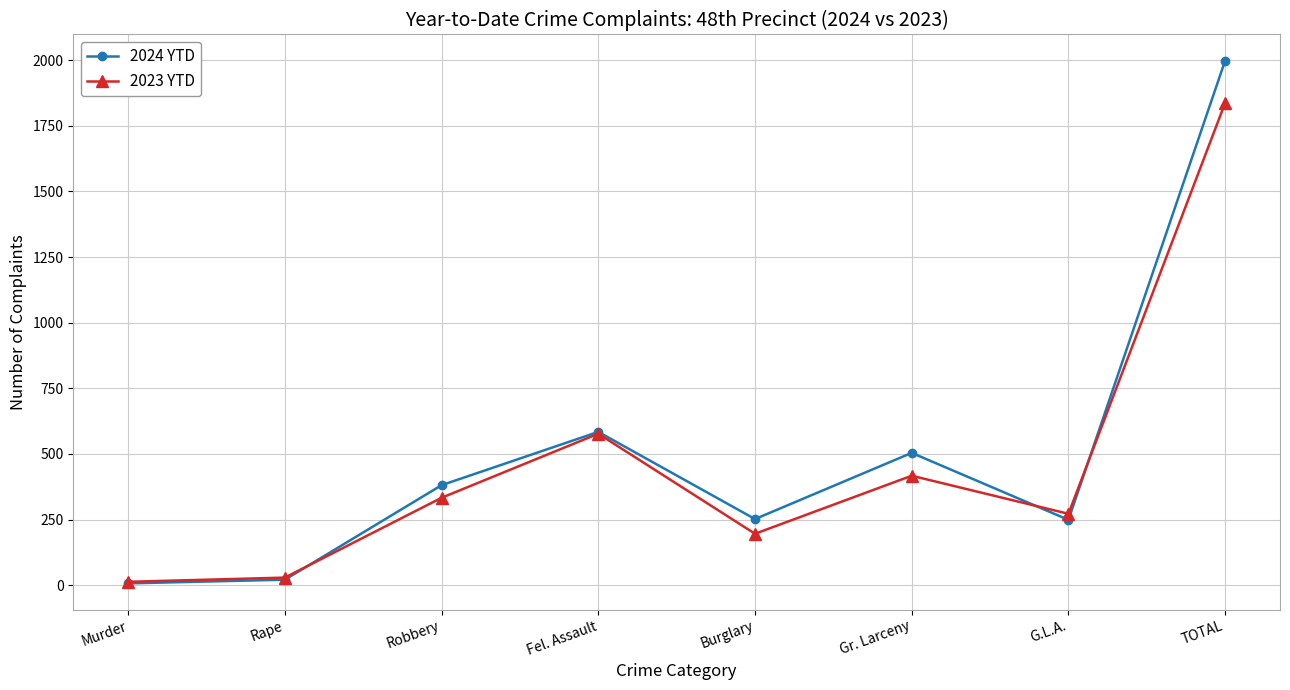

Which series ends up on top after the final intersection of 2024 YTD and 2023 YTD?

2024 YTD